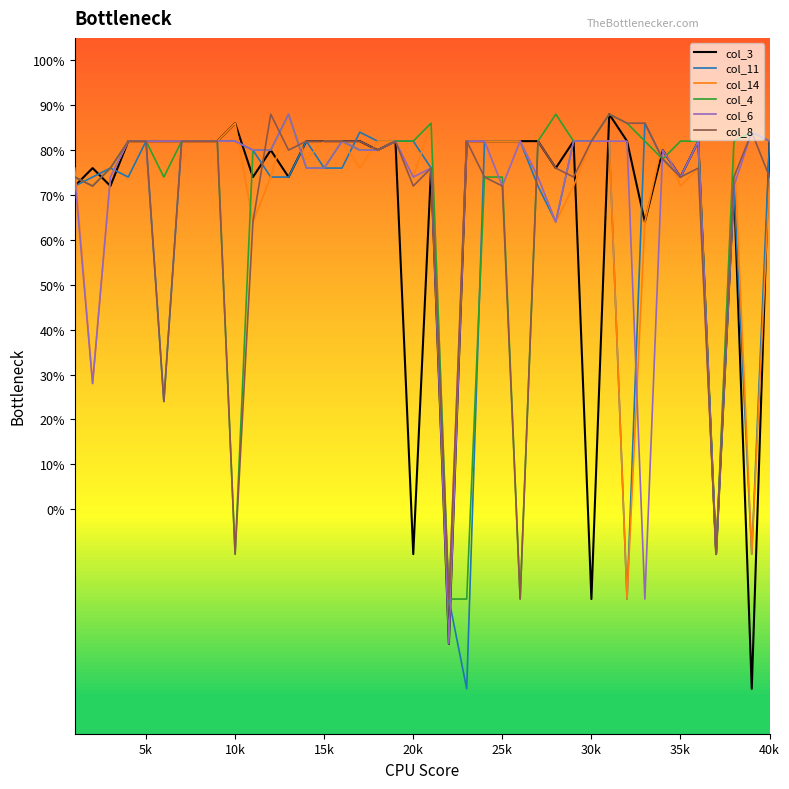

What is the minimum value shown in the chart?

-40